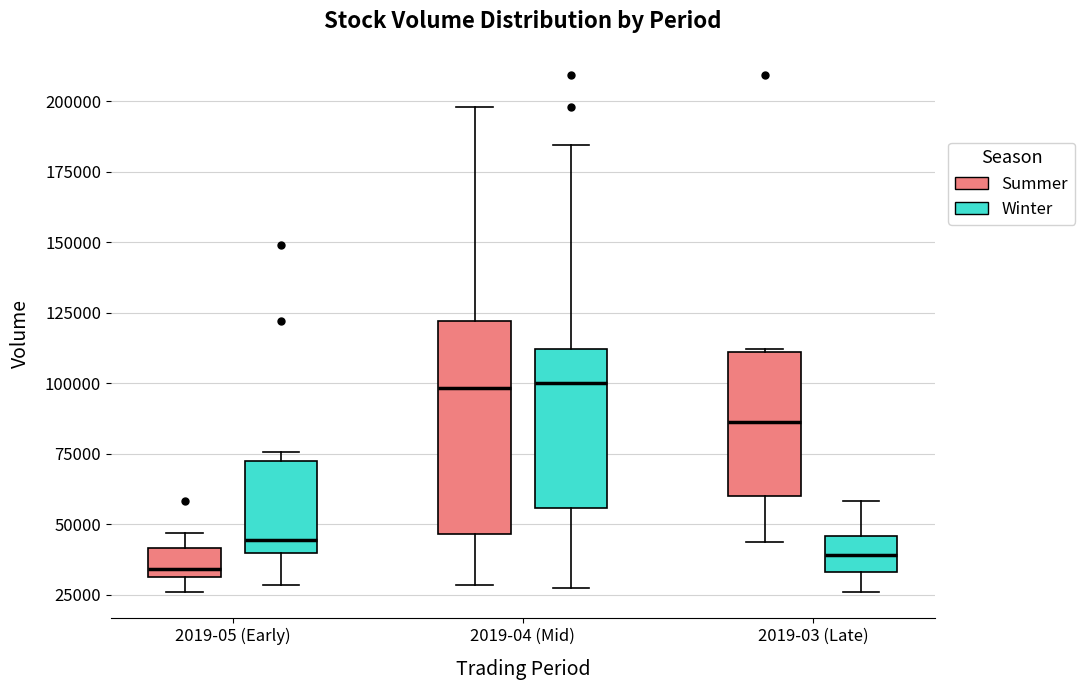

Comparing the boxes themselves (not the whiskers), which one is the tallest?

2019-04 (Mid) (Summer)